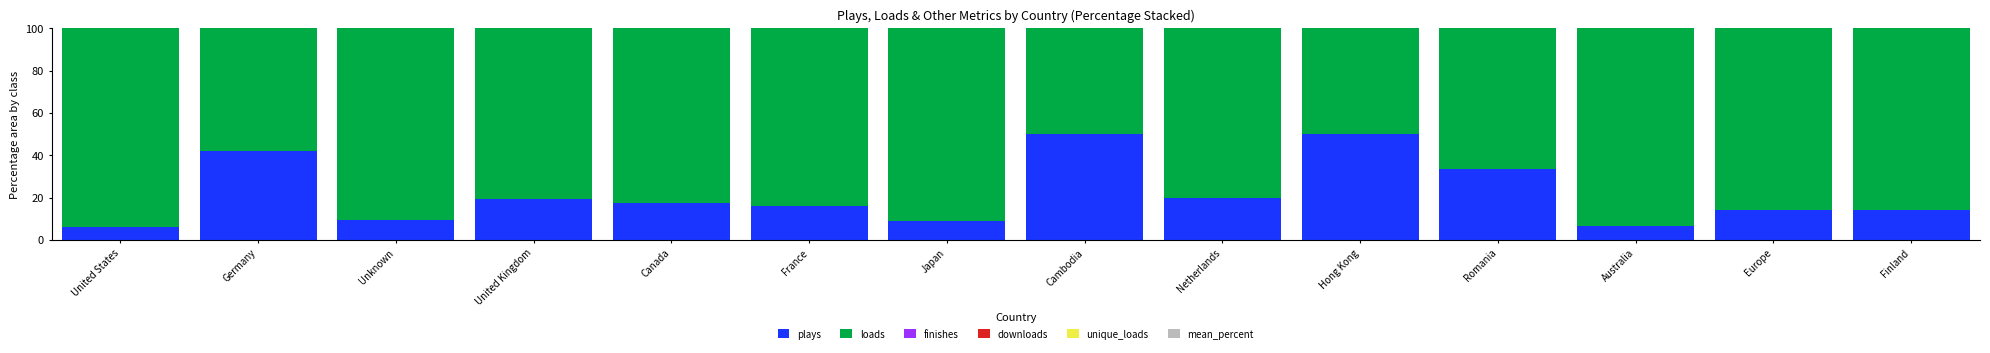

How many bars are there in total?

14